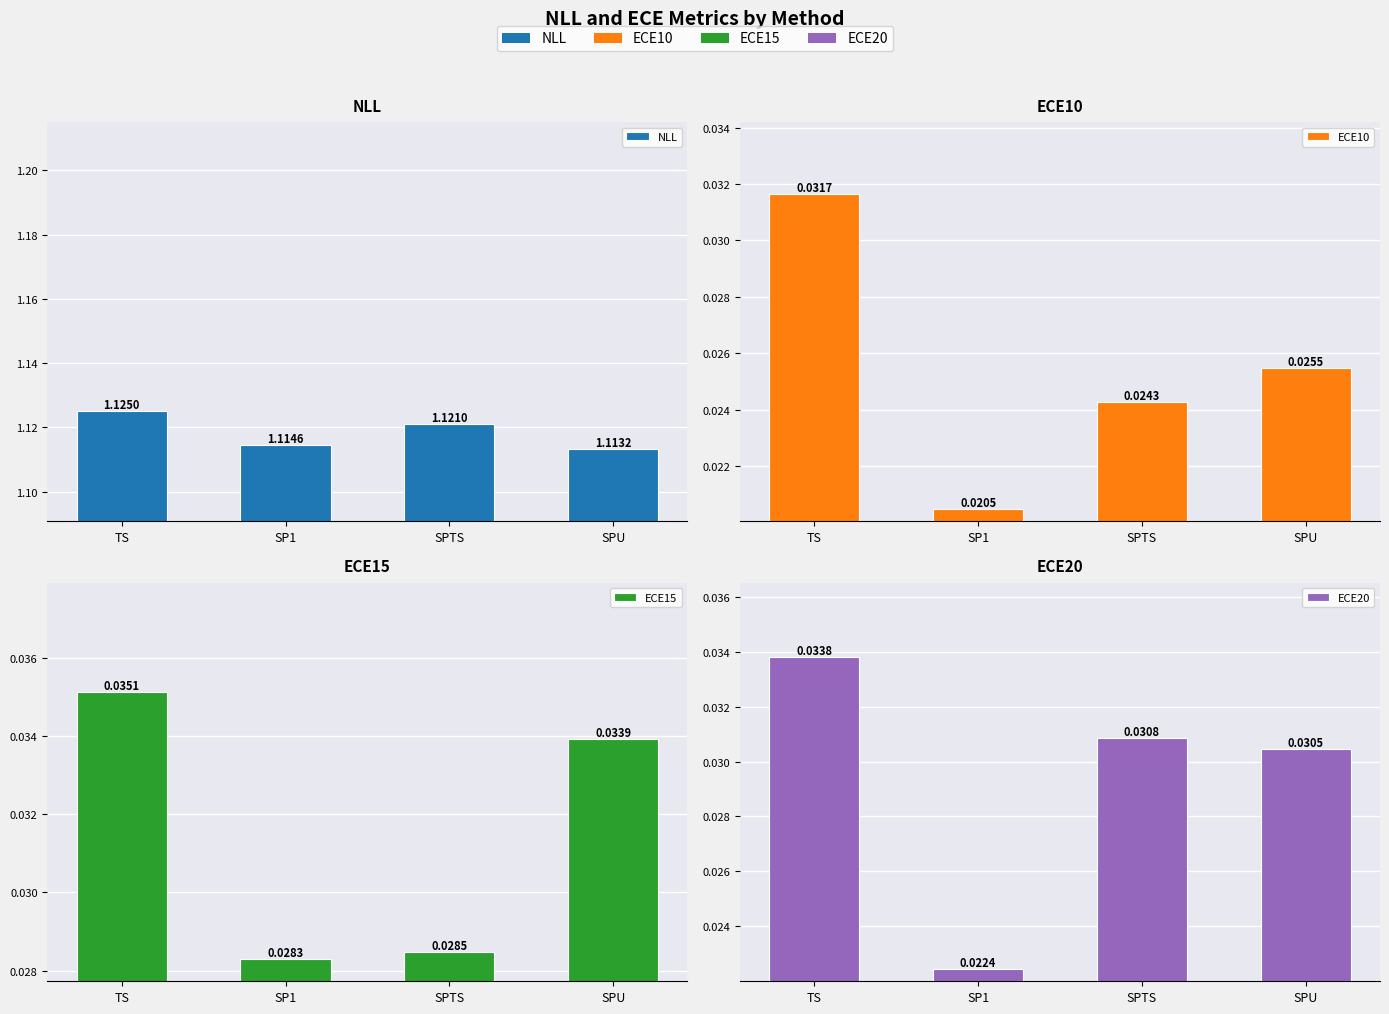

Is the value of ECE20 at SPTS greater than the value of ECE15 at TS?

No